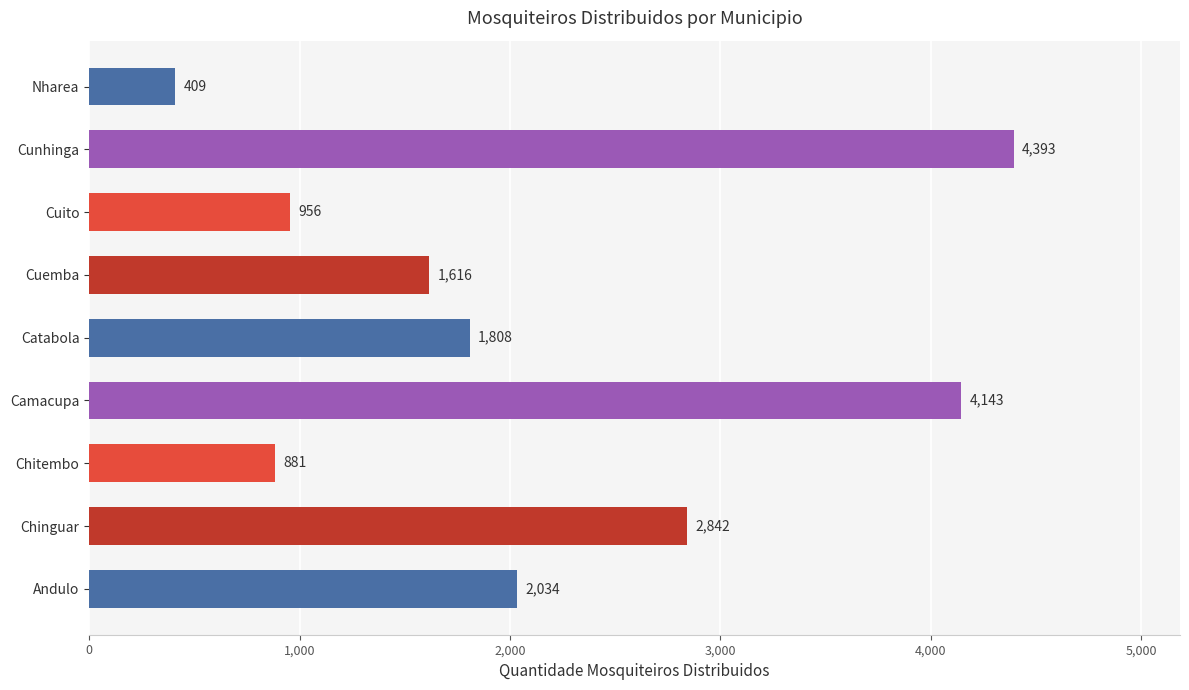

Are the bars grouped side by side (vs. stacked)?

No